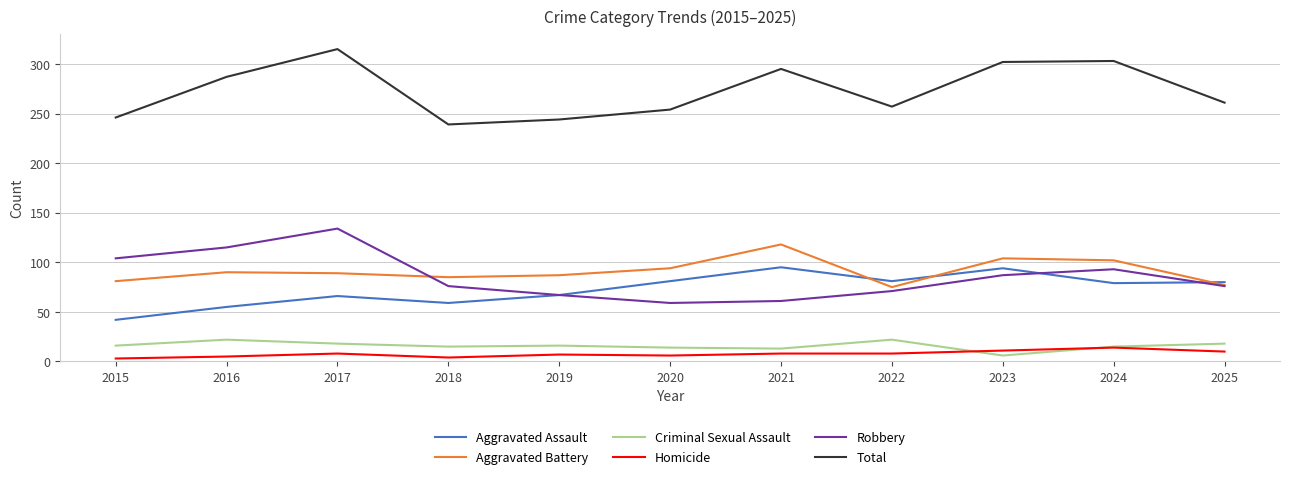

Which label corresponds to the largest value in the chart?

2017